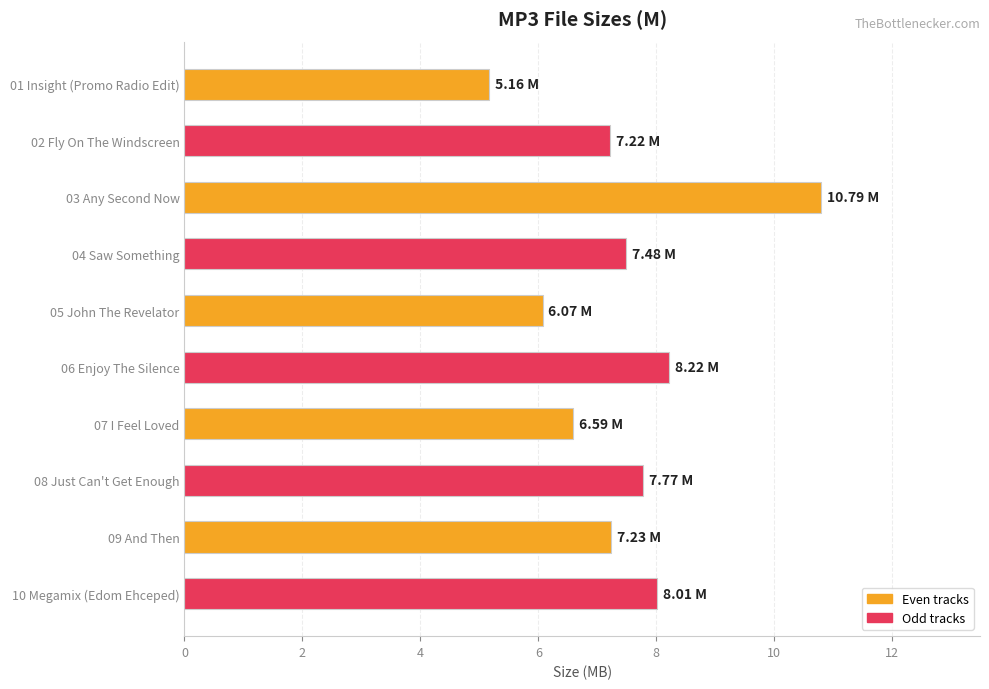

The chart shows a value of 8.0 at 10 Megamix (Edom Ehceped). True or false?

True